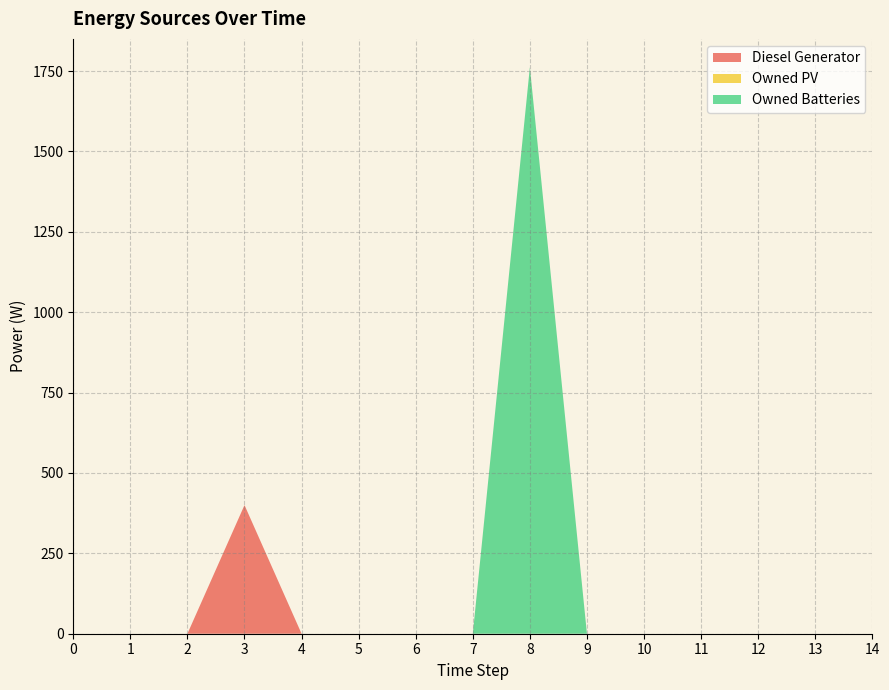

Reading left to right, list all the values displayed in this chart.

Diesel Generator: 0=0	1=0	2=0	3=400	4=0	5=0	6=0	7=0	8=0	9=0	10=0	11=0	12=0	13=0	14=0
Owned PV: 0=0	1=0	2=0	3=0	4=0	5=0	6=0	7=0	8=0	9=0	10=0	11=0	12=0	13=0	14=0
Owned Batteries: 0=0	1=0	2=0	3=0	4=0	5=0	6=0	7=0	8=1762	9=0	10=0	11=0	12=0	13=0	14=0